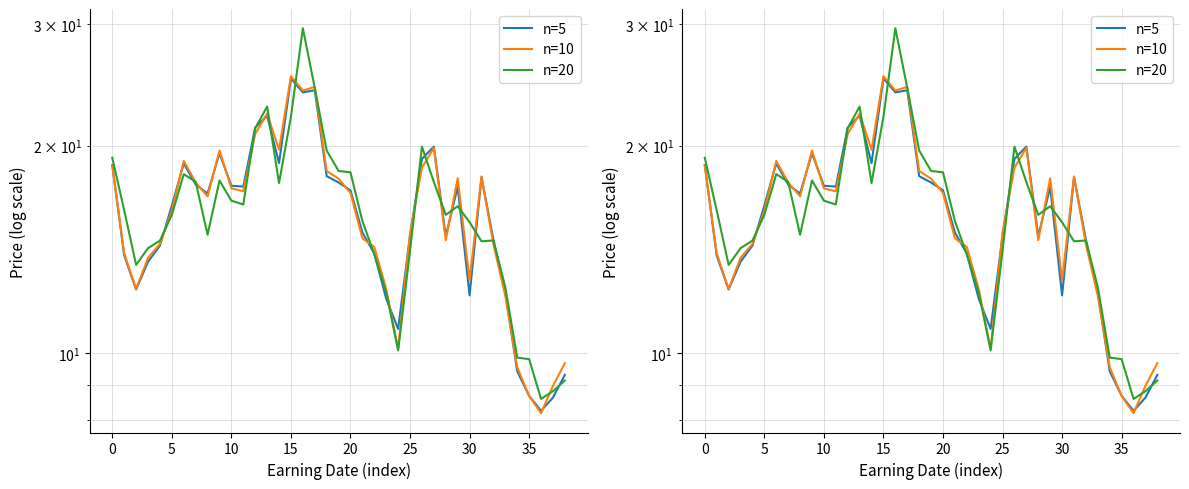

True or false: n=20 and n=10 intersect in this chart.

True